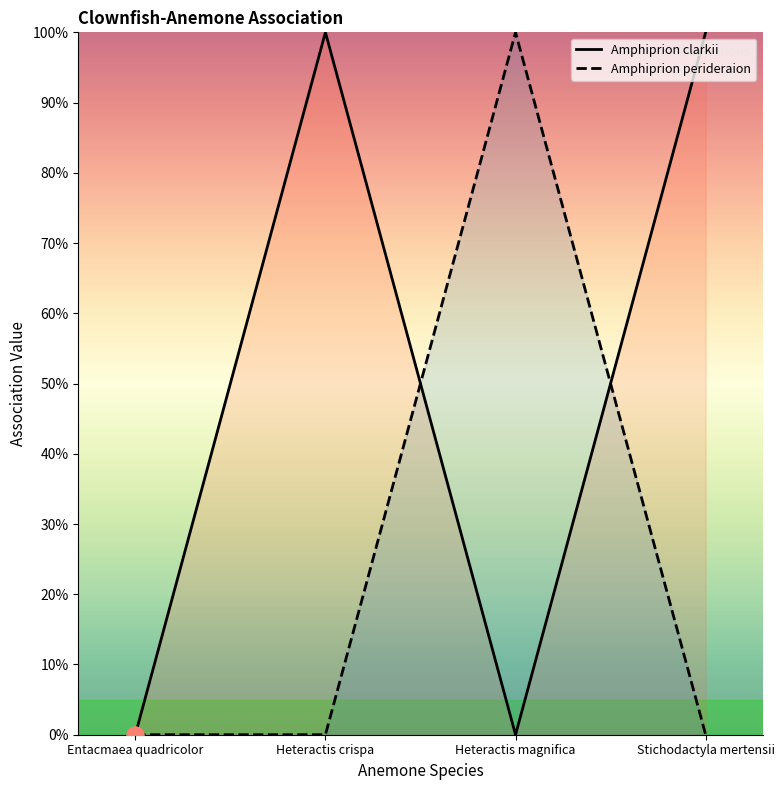

List the series in order of their overall mean, highest first.

Amphiprion clarkii, Amphiprion perideraion